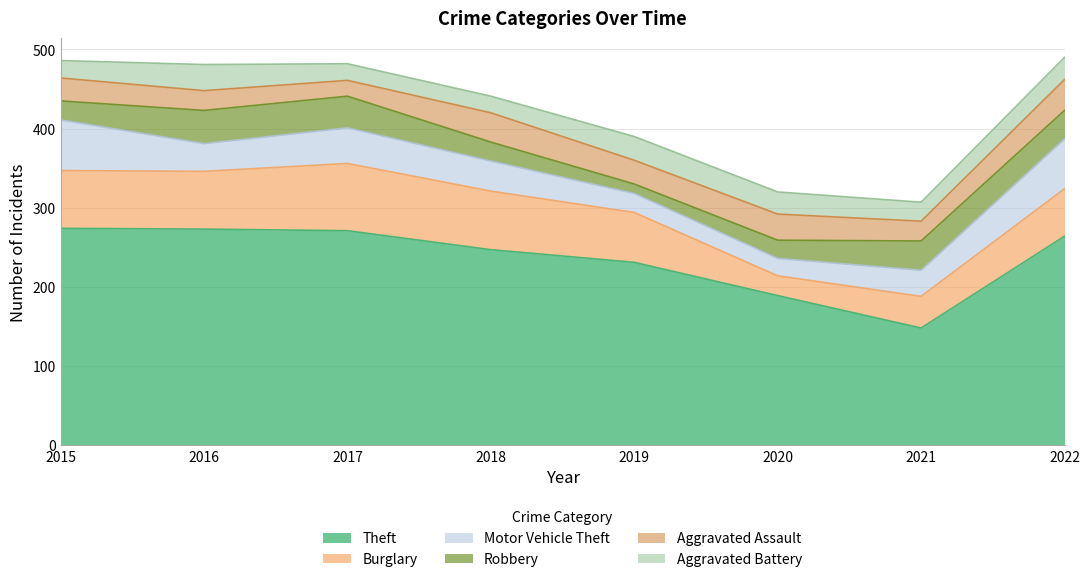

What is the maximum value for Theft?

274